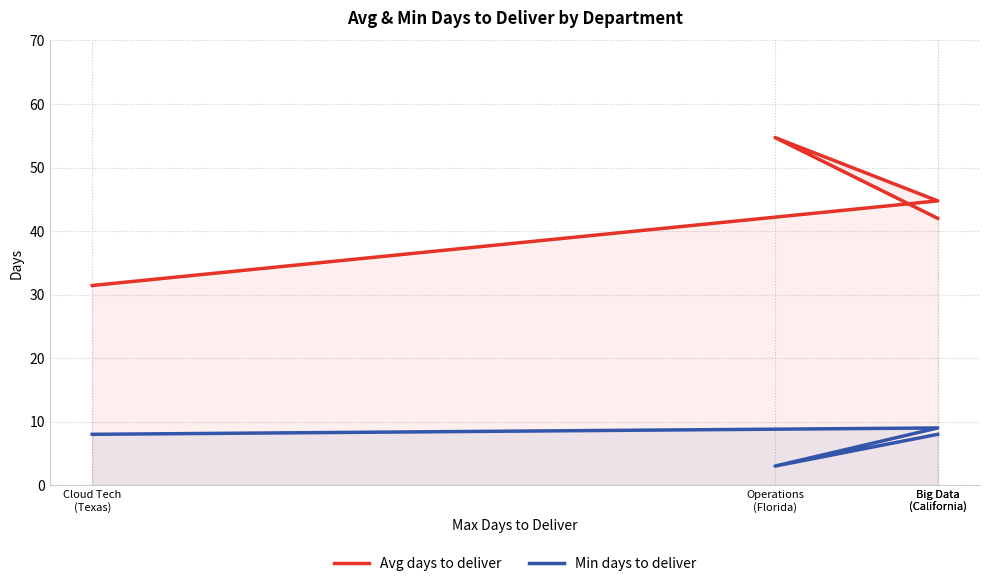

List the series in order of their peak value, highest first.

Avg days to deliver, Min days to deliver